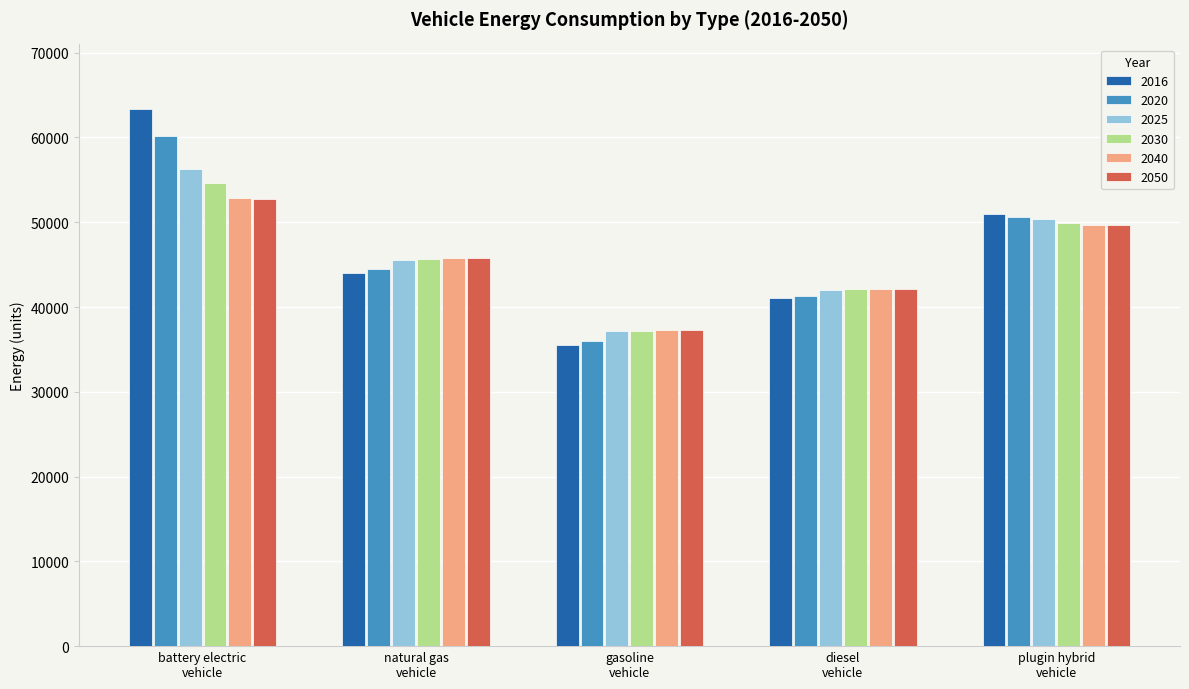

What is the difference between the second highest and minimum values in the 2030 series?

12670.3